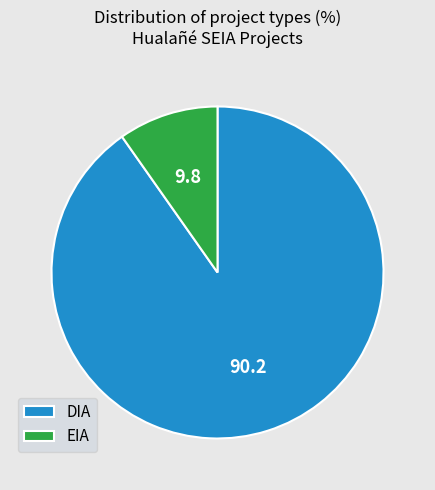

Approximately how many times larger is the value at DIA compared to EIA?

9.2